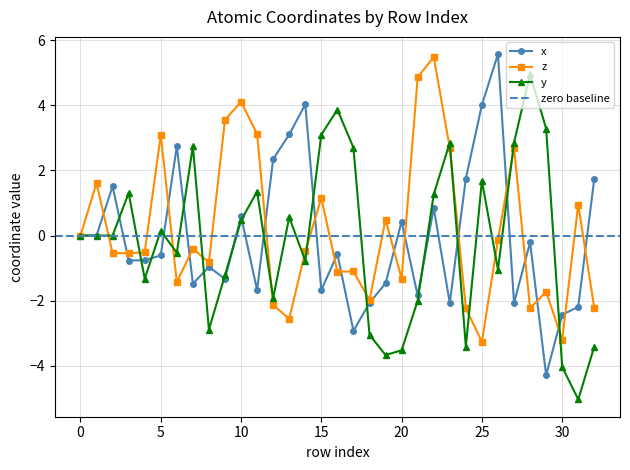

How many intersections are there between x and z?

17